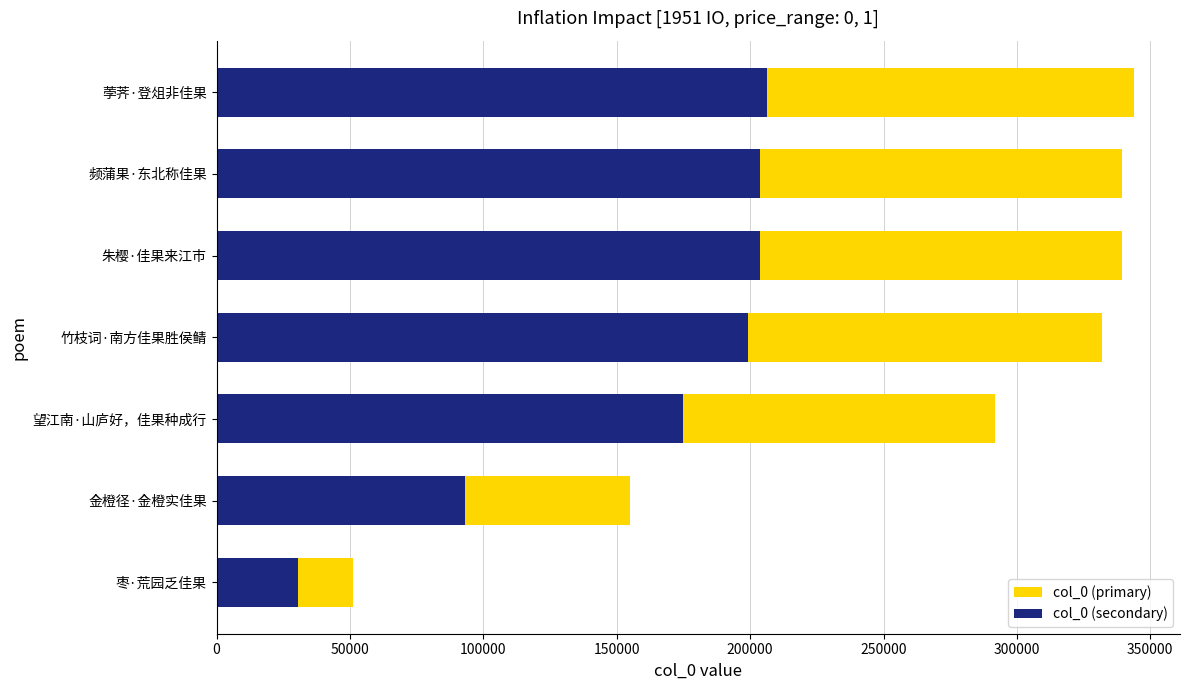

Reading left to right, extract all data points from this chart.

col_0 (primary): 343932.0	339403.0	339397.0	331805.0	291612.0	155029.0	51130.0
col_0 (secondary): 206359.2	203641.8	203638.2	199083.0	174967.2	93017.4	30678.0